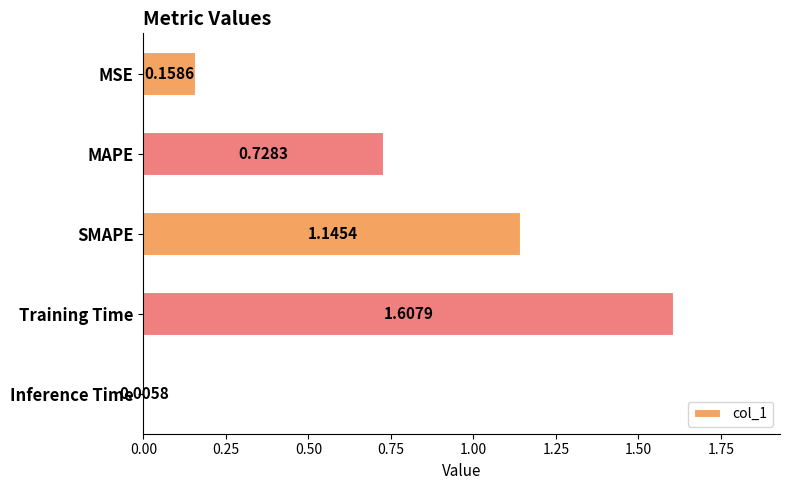

List the labels in order of value, smallest first.

Inference Time, MSE, MAPE, SMAPE, Training Time